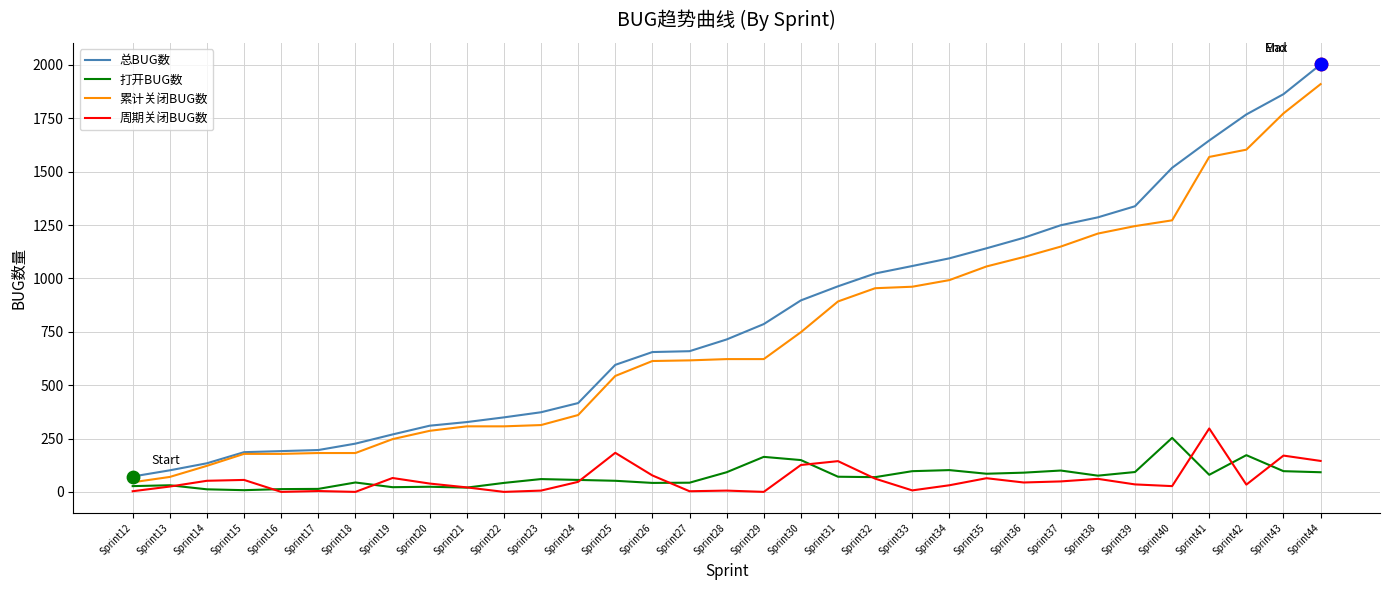

Which series changed the most between Sprint15 and Sprint35?

总BUG数